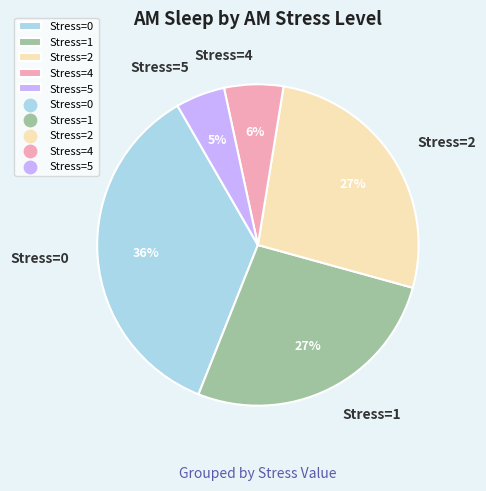

To the nearest percent, what portion does Stress=4 represent?

6%